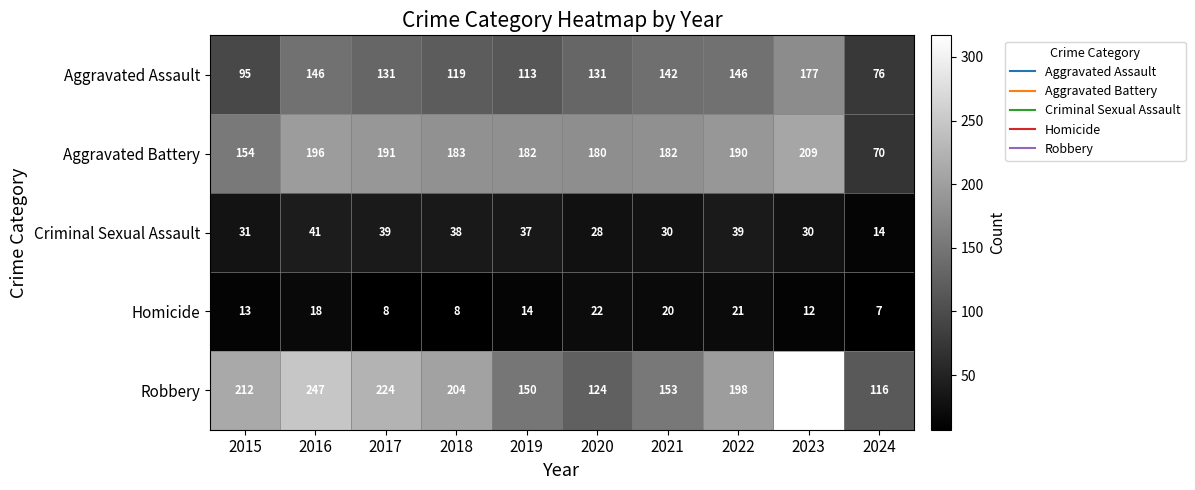

Rank the series at 2020 from highest to lowest value.

Aggravated Battery, Aggravated Assault, Robbery, Criminal Sexual Assault, Homicide